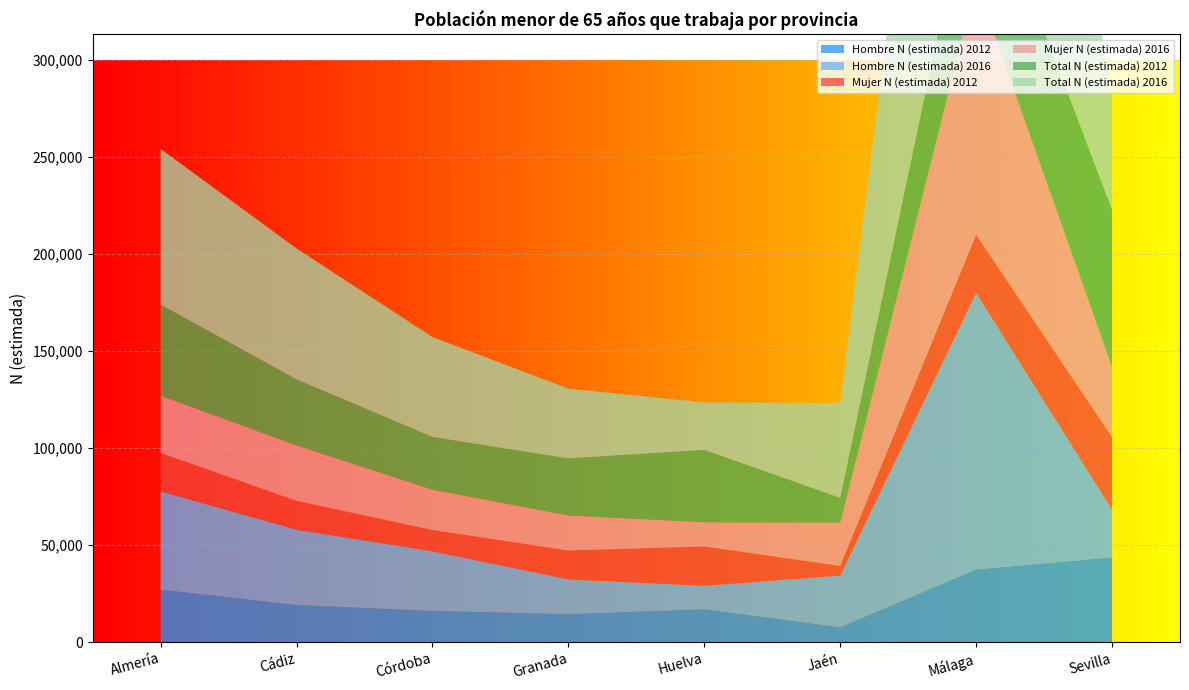

Reading left to right, extract all data points from this chart.

Hombre N (estimada) 2012: Almería=27087	Cádiz=19158	Córdoba=16169	Granada=14506	Huelva=17049	Jaén=7770	Málaga=37506	Sevilla=43788
Hombre N (estimada) 2016: Almería=50691	Cádiz=38830	Córdoba=30673	Granada=17881	Huelva=12003	Jaén=26543	Málaga=142537	Sevilla=24437
Mujer N (estimada) 2012: Almería=19764	Cádiz=14867	Córdoba=11002	Granada=14903	Huelva=20328	Jaén=5039	Málaga=30114	Sevilla=37550
Mujer N (estimada) 2016: Almería=29617	Cádiz=28627	Córdoba=20811	Granada=18053	Huelva=12425	Jaén=22289	Málaga=129907	Sevilla=35959
Total N (estimada) 2012: Almería=46851	Cádiz=34025	Córdoba=27171	Granada=29409	Huelva=37377	Jaén=12809	Málaga=67620	Sevilla=81338
Total N (estimada) 2016: Almería=80308	Cádiz=67458	Córdoba=51485	Granada=35934	Huelva=24428	Jaén=48832	Málaga=272444	Sevilla=60396